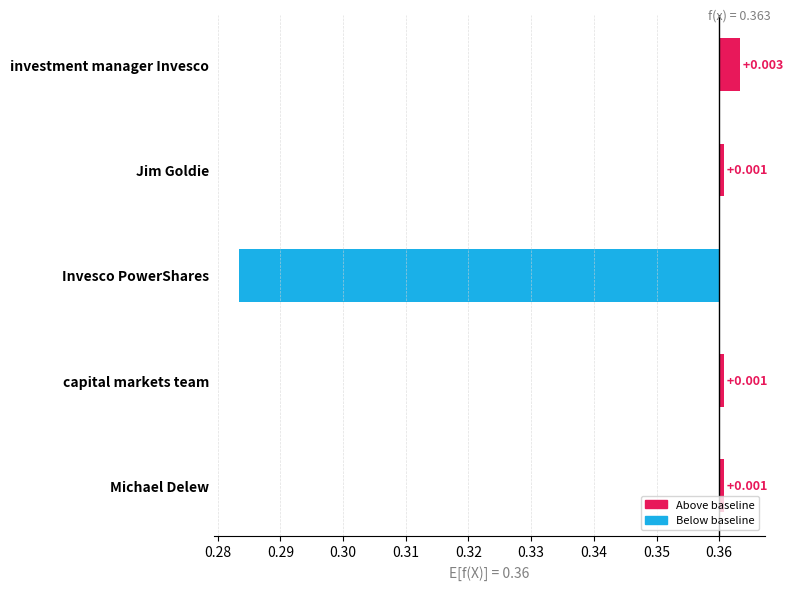

The value at Jim Goldie is 0.0. True or false?

True